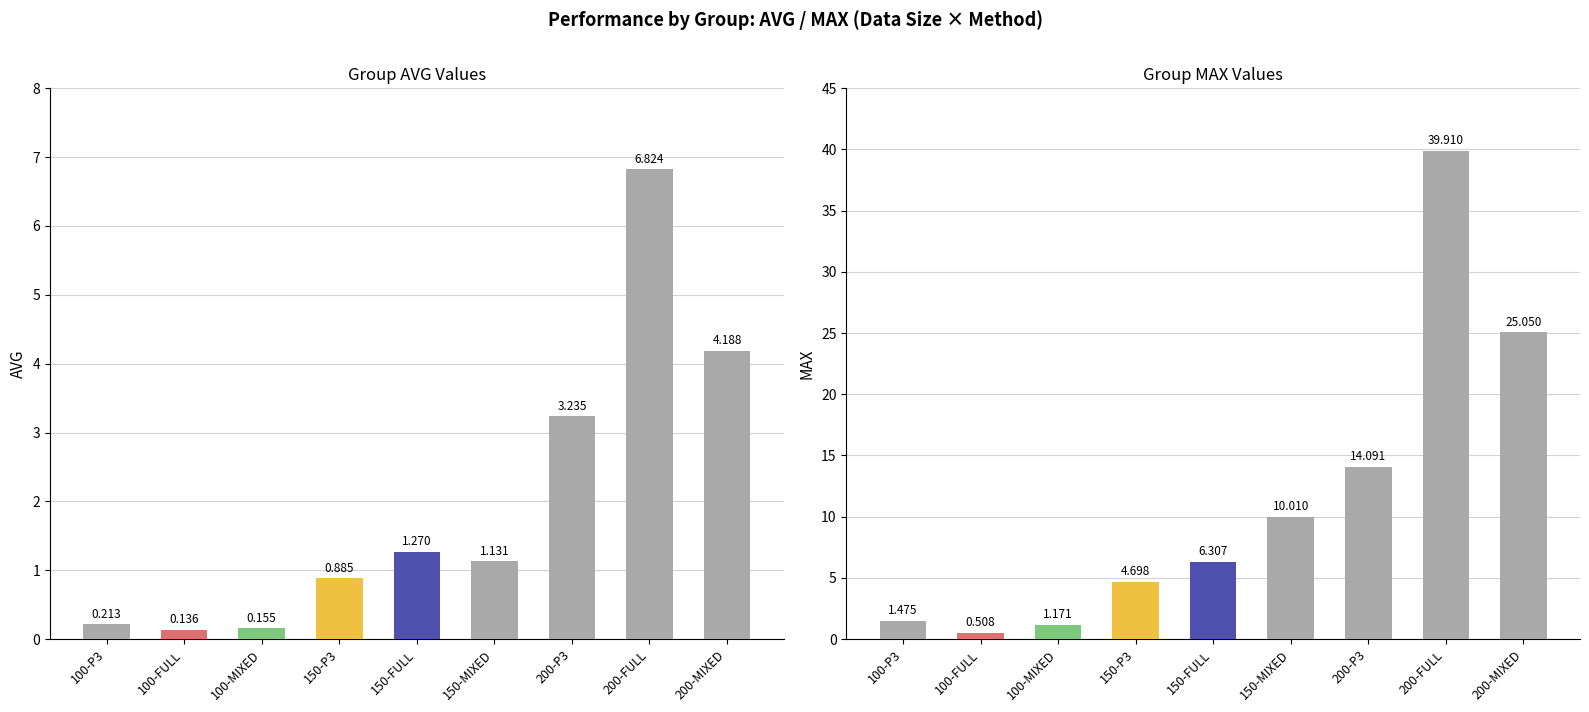

Is it true that MAX equals 10.0 at 150-MIXED?

True